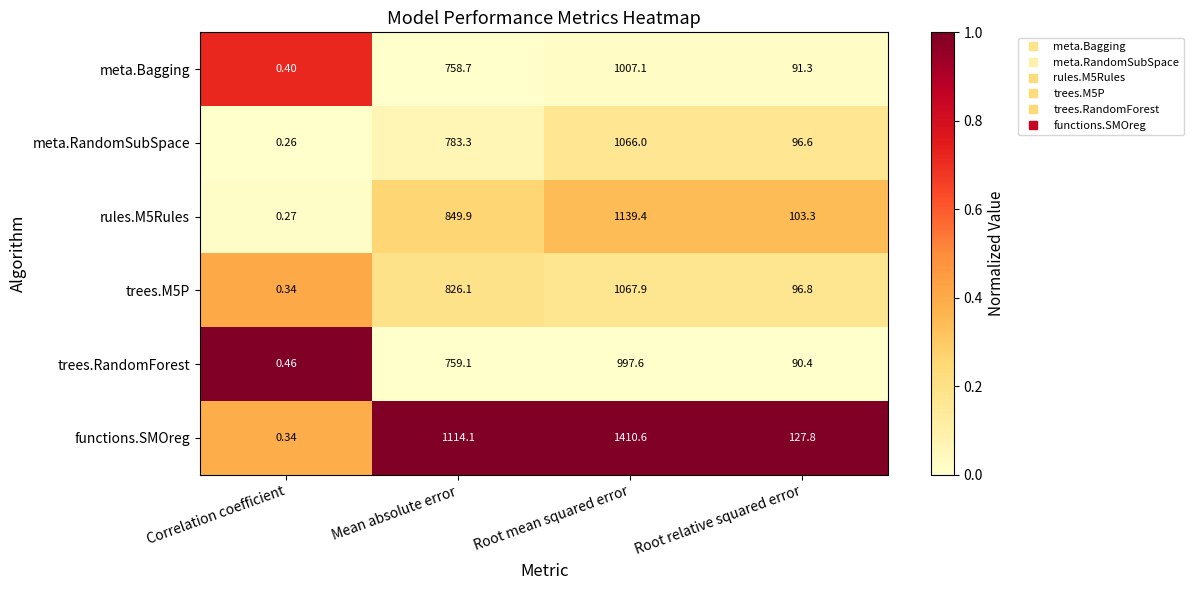

What is the total value across all series at Mean absolute error?

5091.2